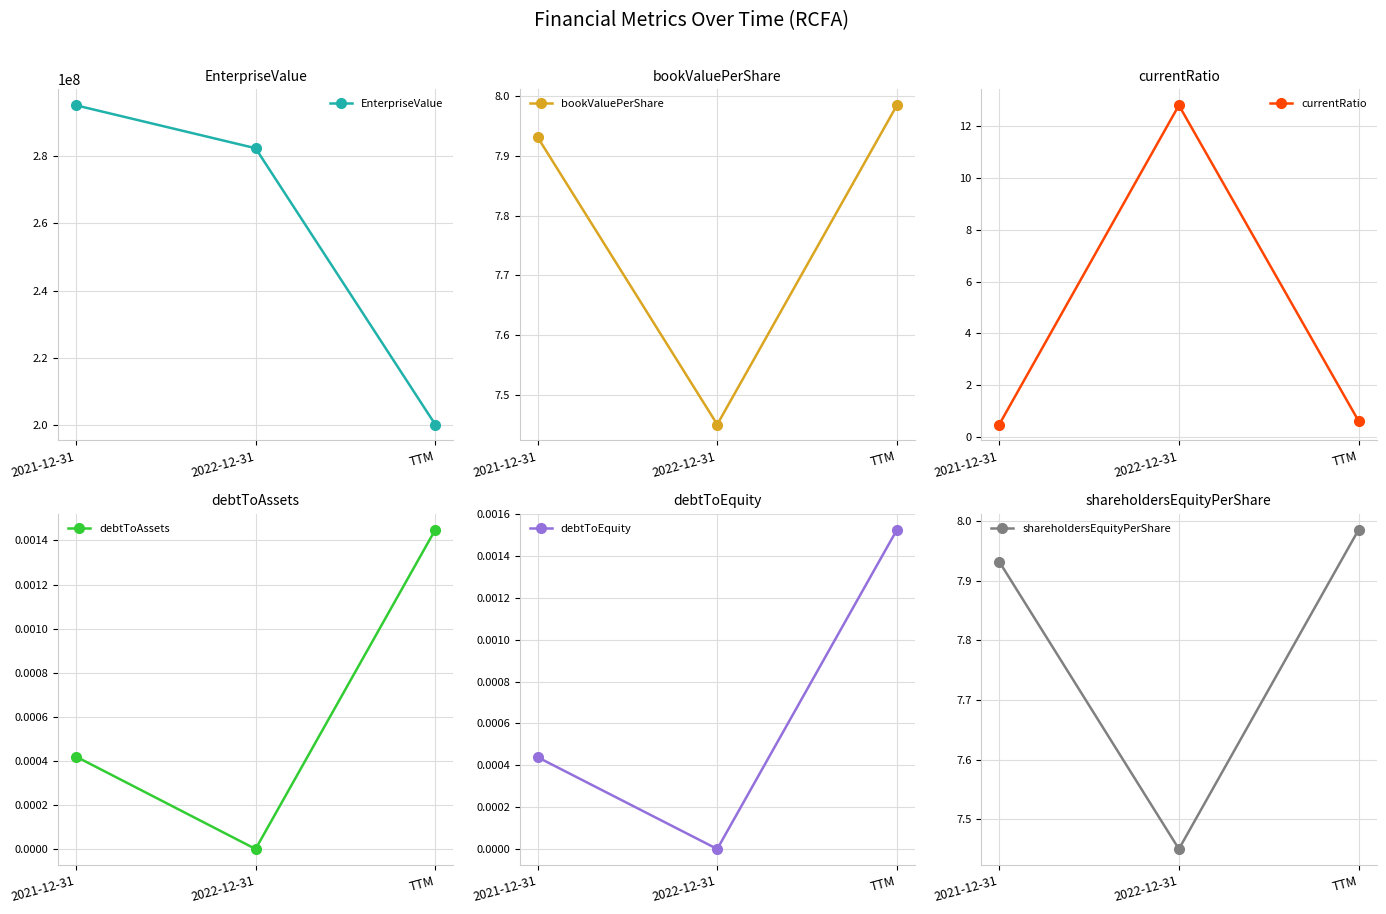

Read the EnterpriseValue value at TTM.

200231505.0